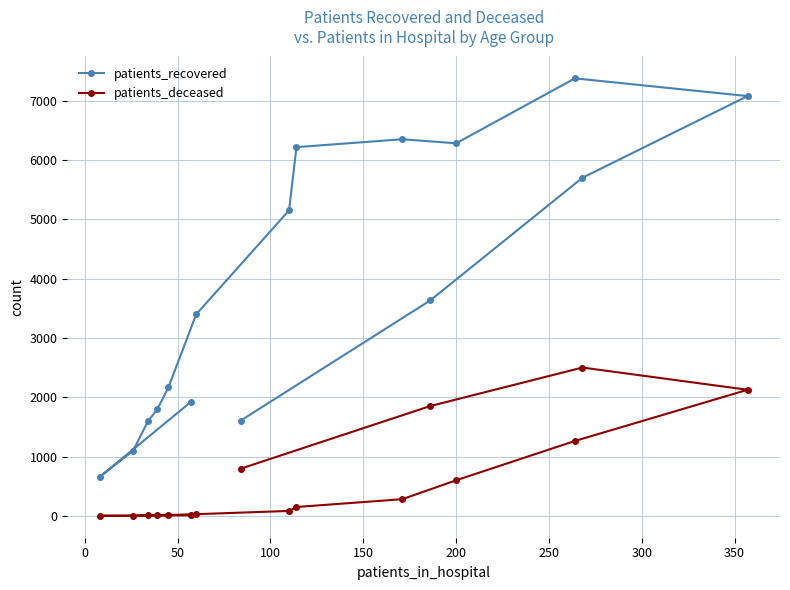

Rank the series by their average value, from lowest to highest.

patients_deceased, patients_recovered